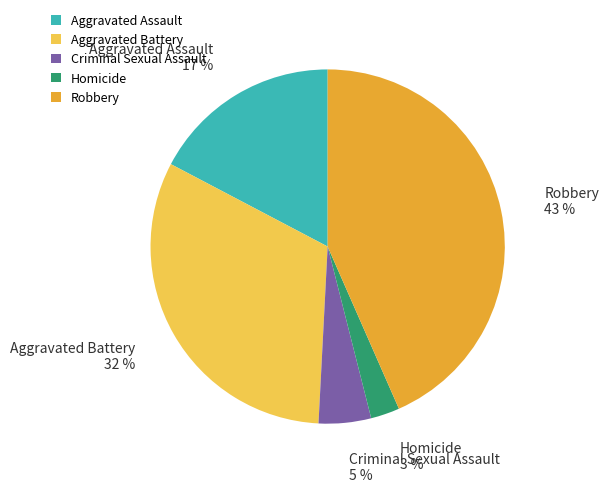

To the nearest percent, what is the difference between the Criminal Sexual Assault and Aggravated Battery slice percentages?

27%